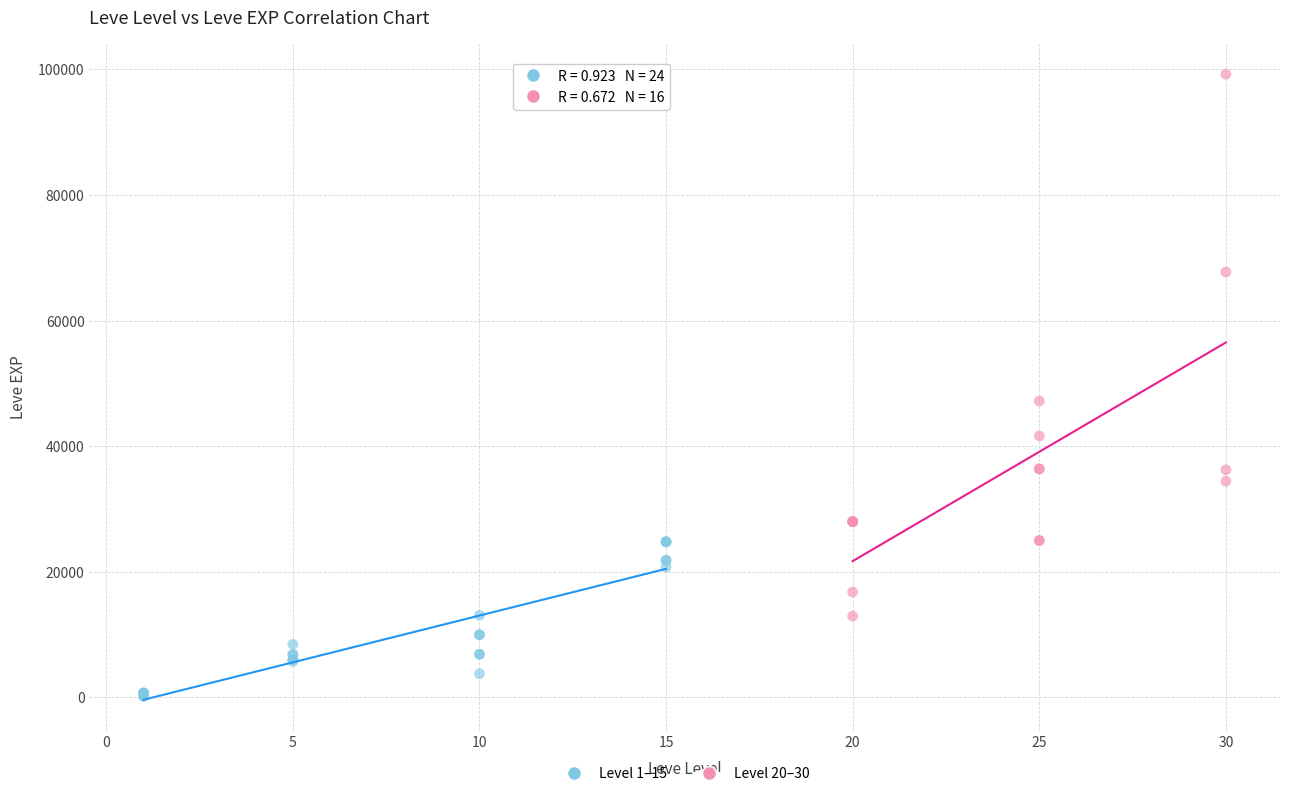

Which series has the widest spread of Y values?

Level 20–30